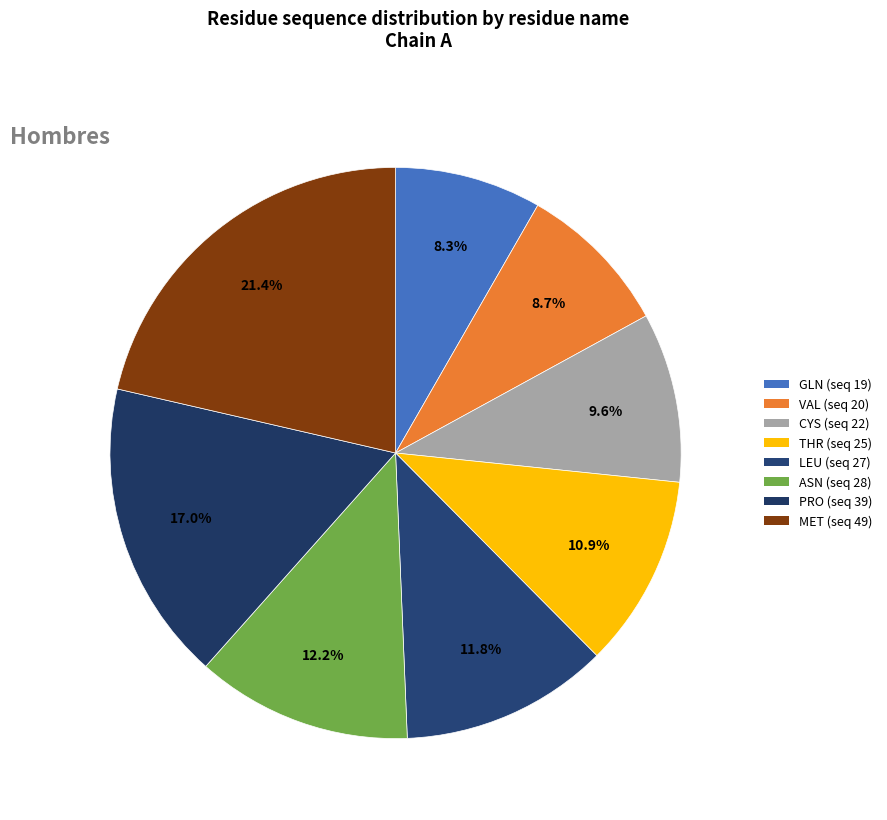

How many segments does this pie chart have?

8